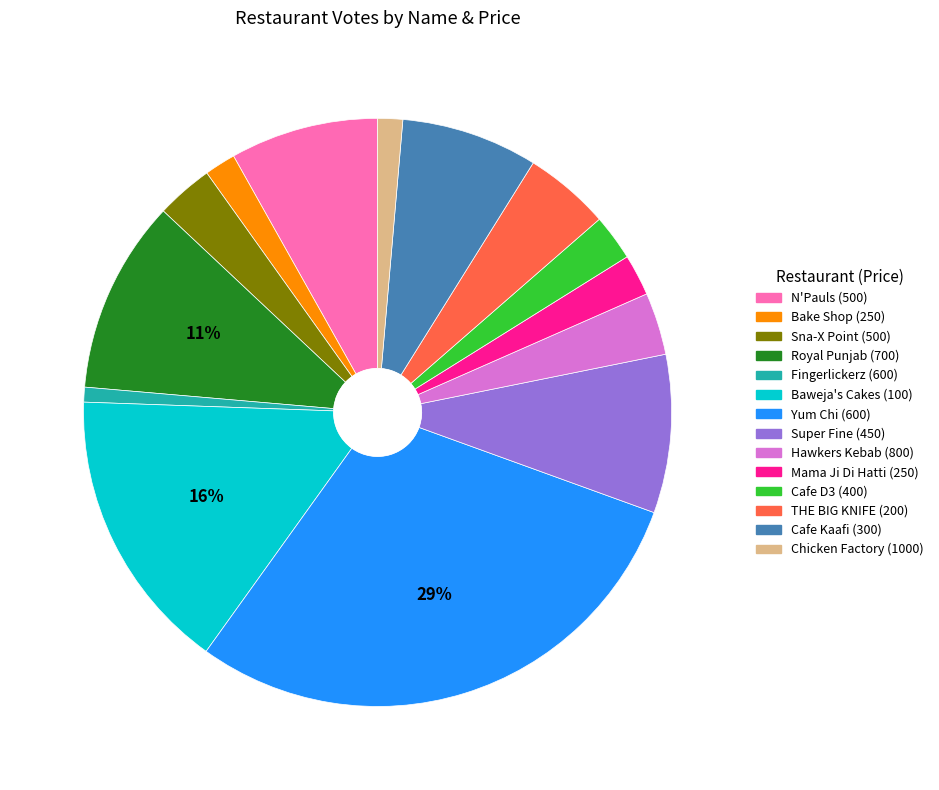

To the nearest percent, what is the difference between the Mama Ji Di Hatti (250) and Hawkers Kebab (800) slice percentages?

1%